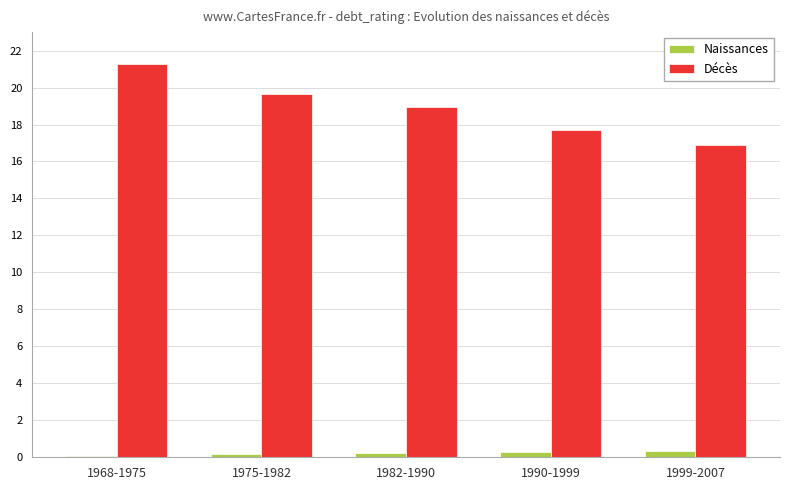

What is the maximum value shown in the chart?

21.3